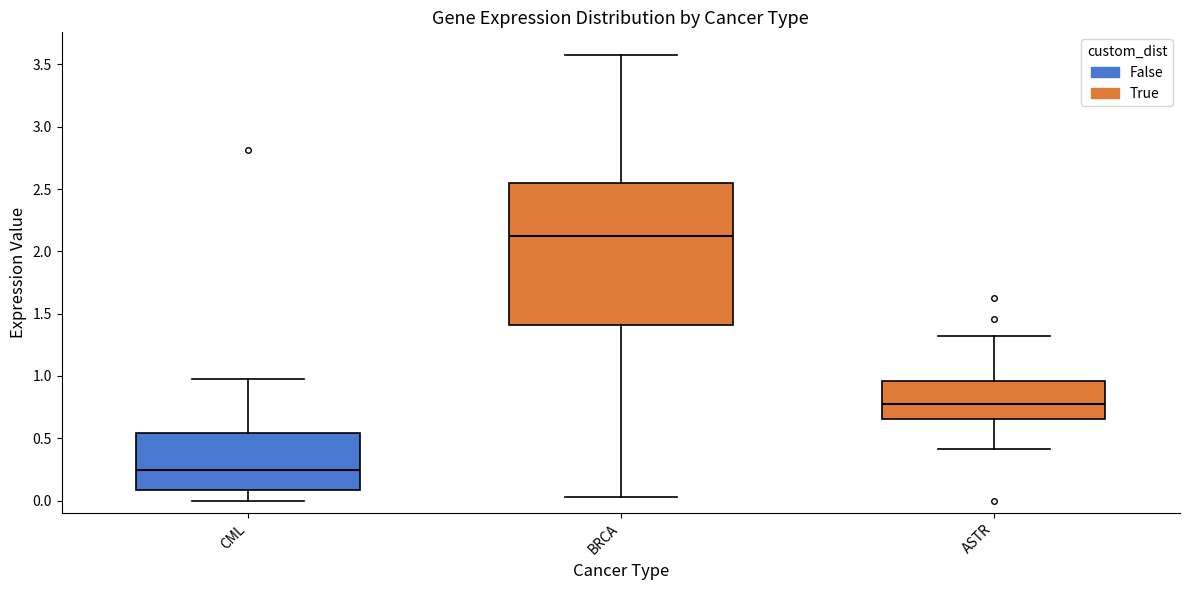

Where is the upper edge of the box for BRCA on the y-axis? The values are not printed on the chart, so give them approximately, as read against the axis.

2.55